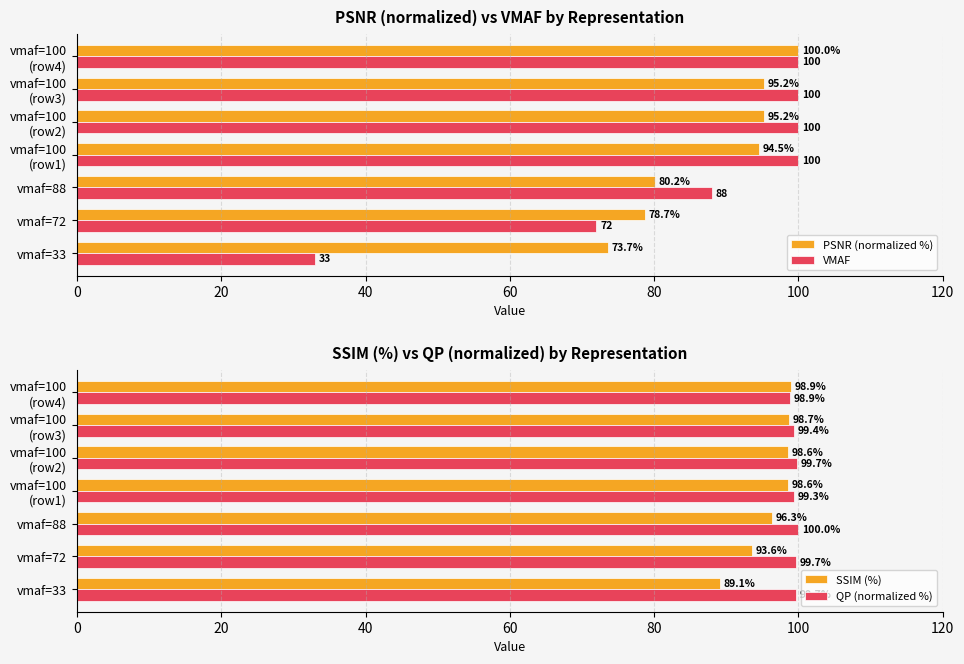

What is the lowest value of the QP (normalized %) series?

98.9